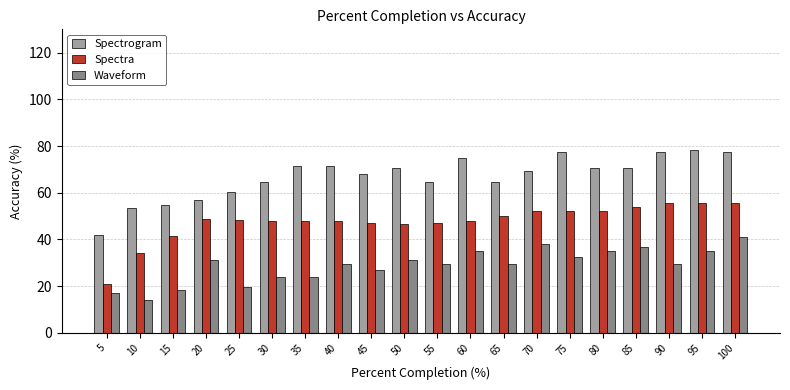

What is the difference between the highest and lowest values at 75?

44.9